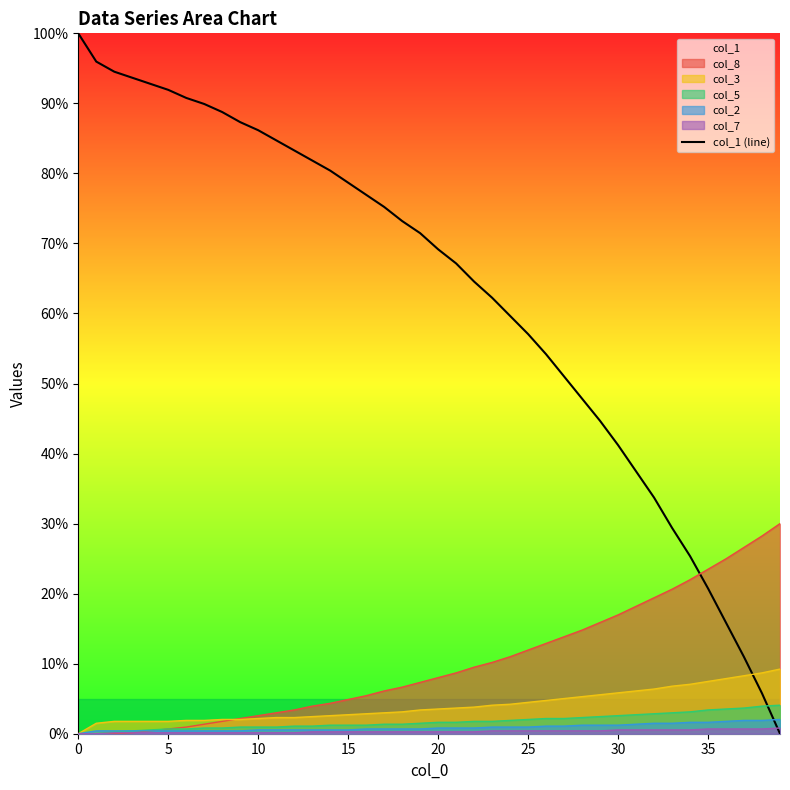

Count the number of categories in the chart.

40